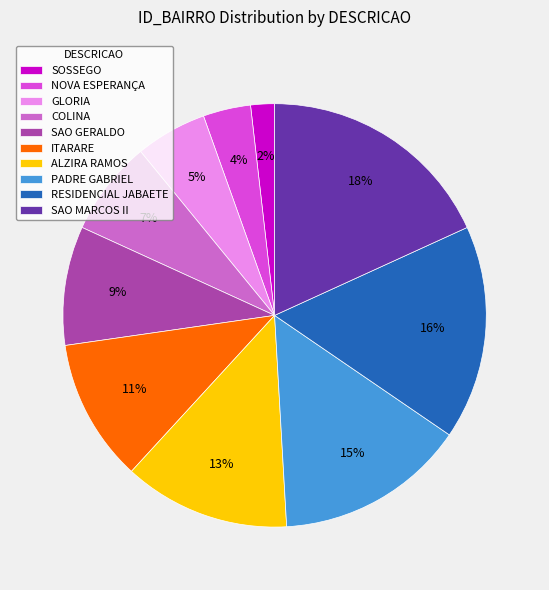

What is the ratio of the value at GLORIA to the value at RESIDENCIAL JABAETE?

0.3